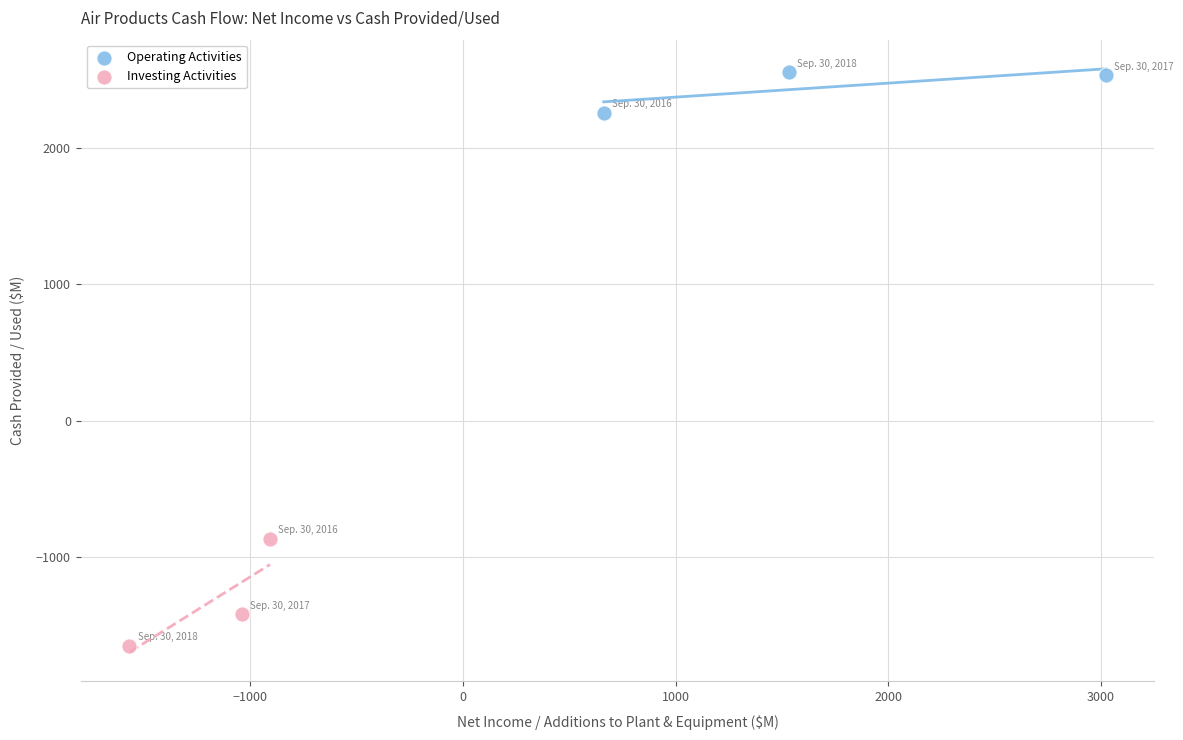

Which series reaches the minimum Y coordinate?

Investing Activities